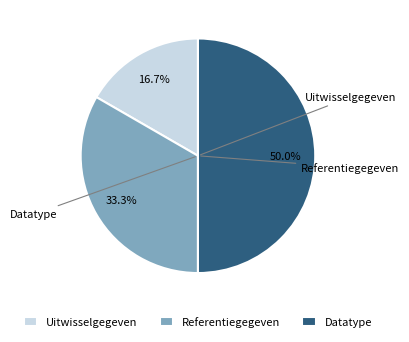

To the nearest percent, what portion does Uitwisselgegeven represent?

17%